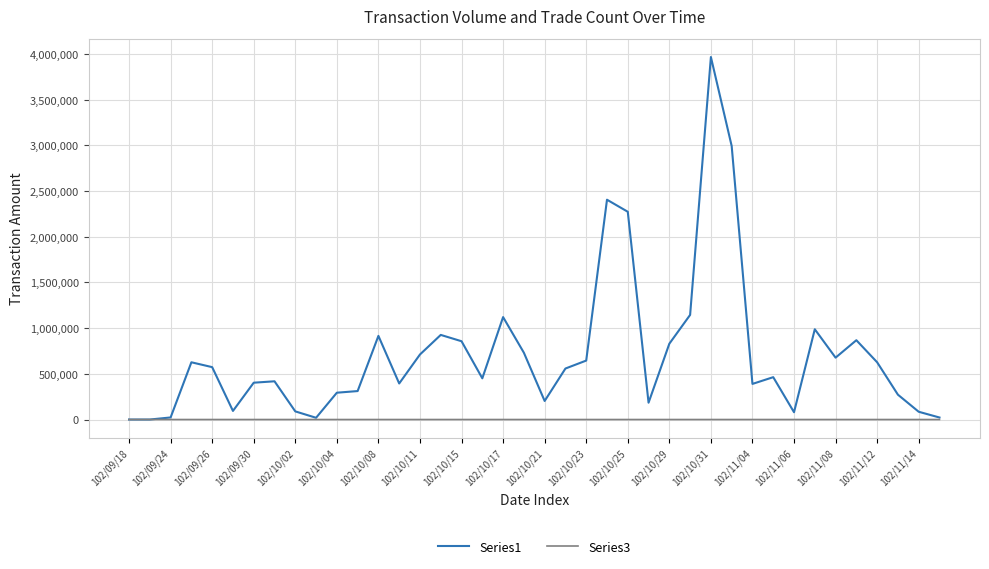

List the series in order of their peak value, highest first.

Series1, Series3